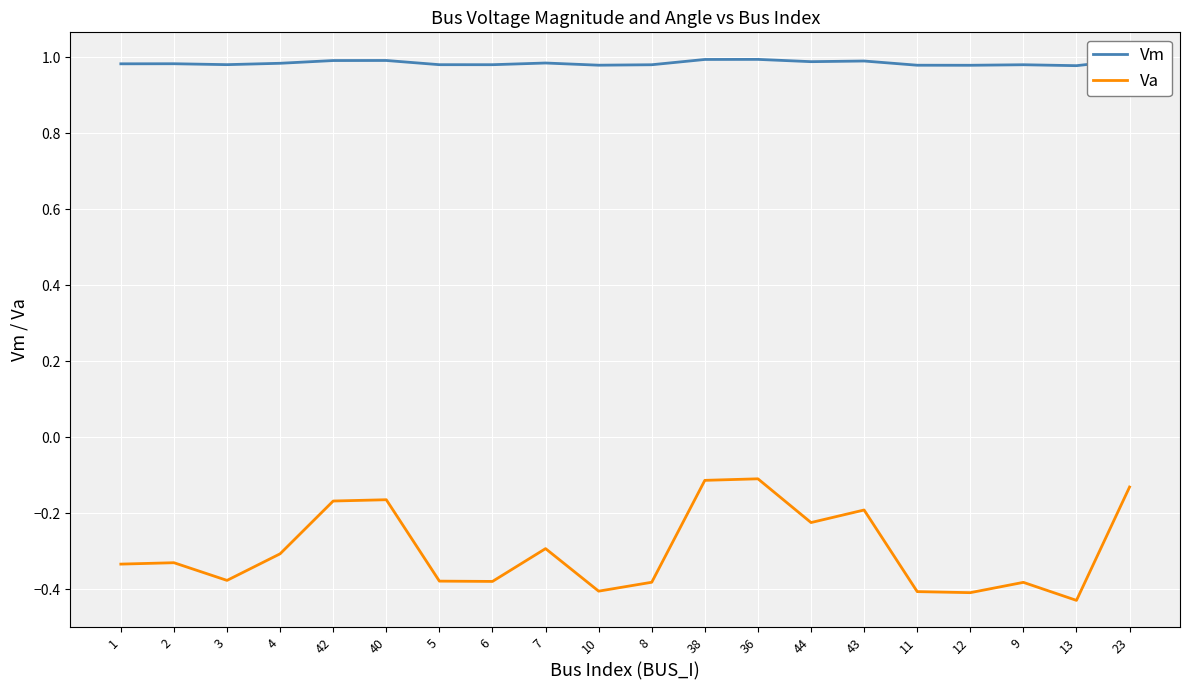

Between 43 and 23, which series saw the biggest shift?

Va